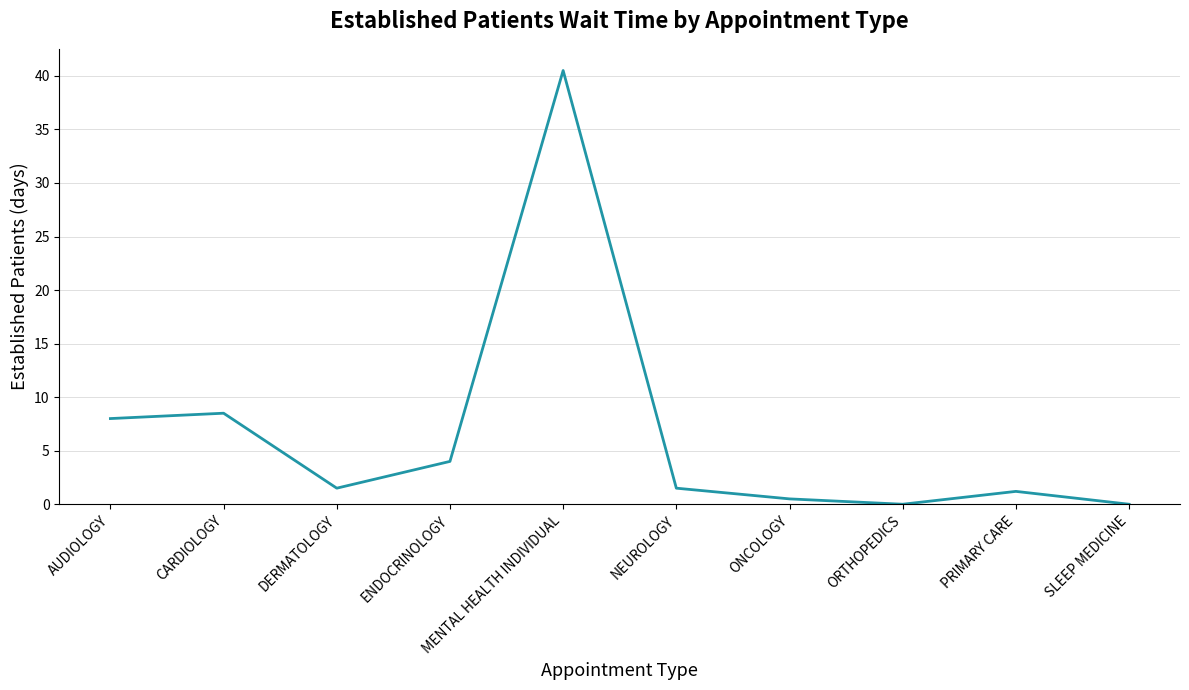

What is the difference between the maximum and minimum values?

40.5